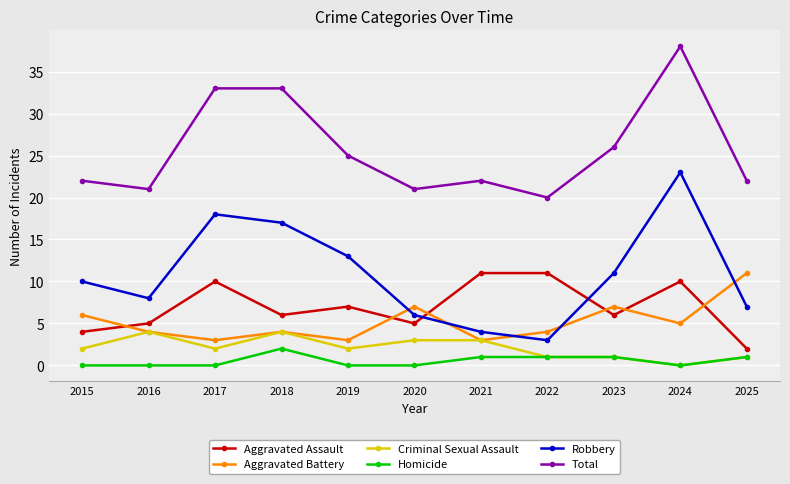

True or false: Total and Homicide cross at least once.

False